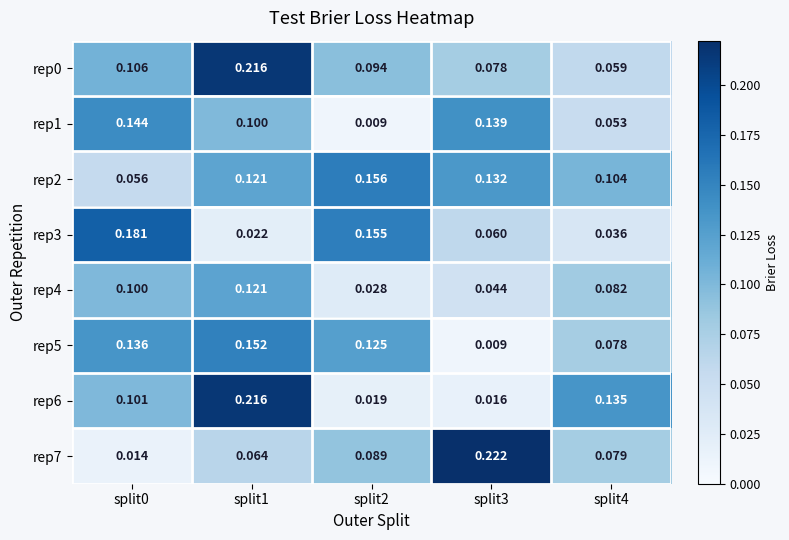

Is the value of rep2 at split1 greater than the value of rep0 at split1?

No